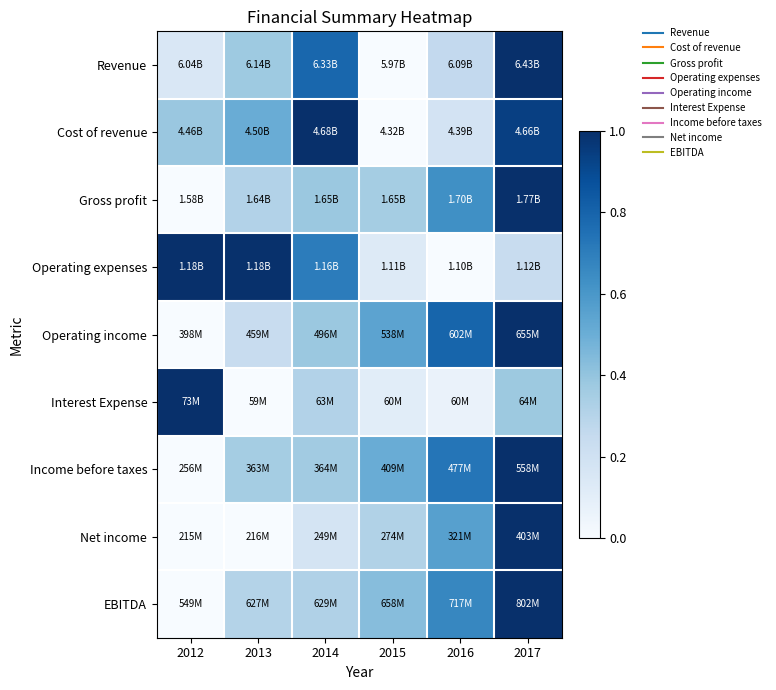

What is the maximum value shown in the chart?

1.0